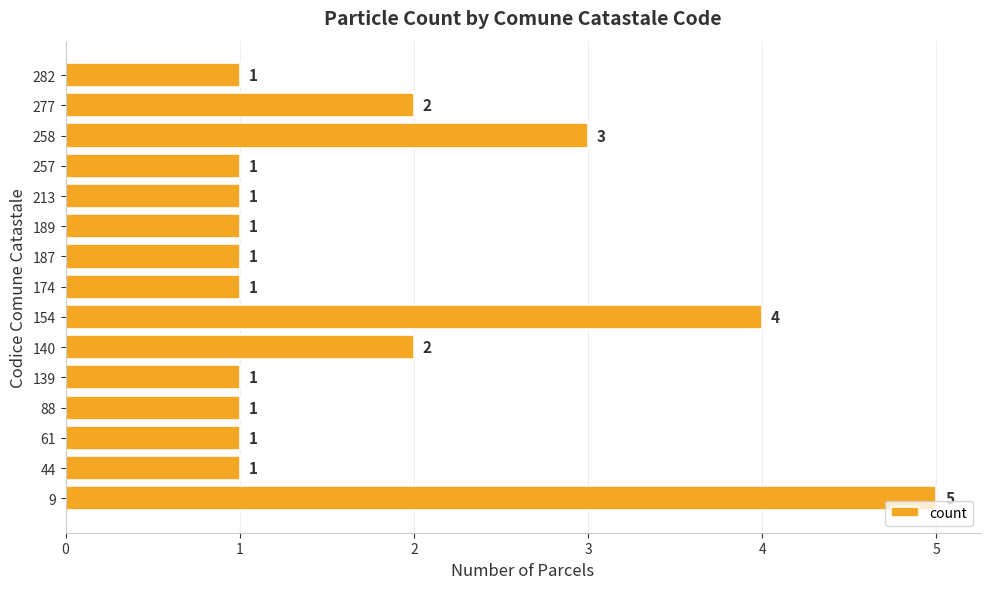

Count the number of data series in this chart.

1